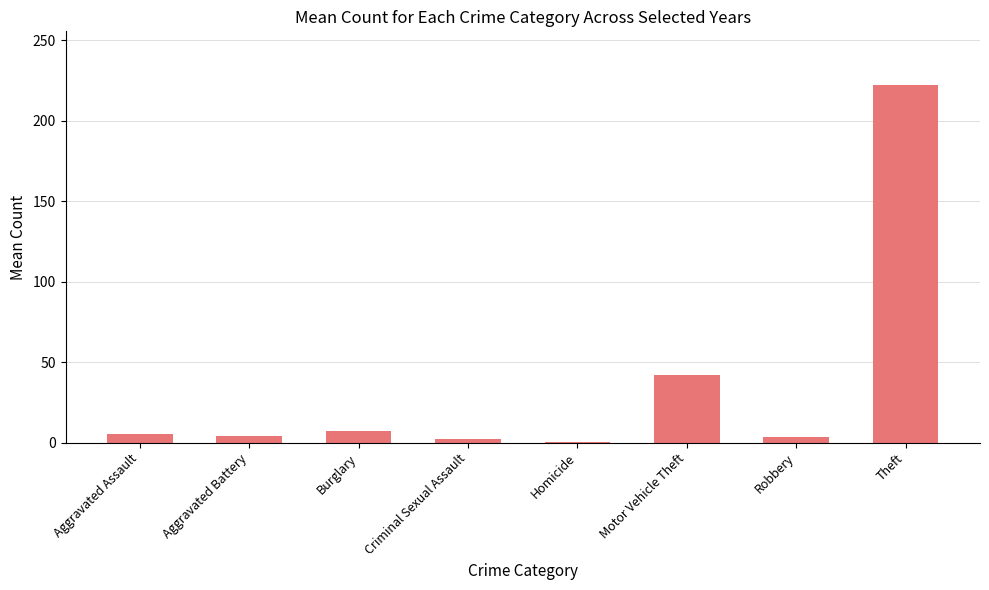

The value at Aggravated Battery is 4.3. True or false?

True